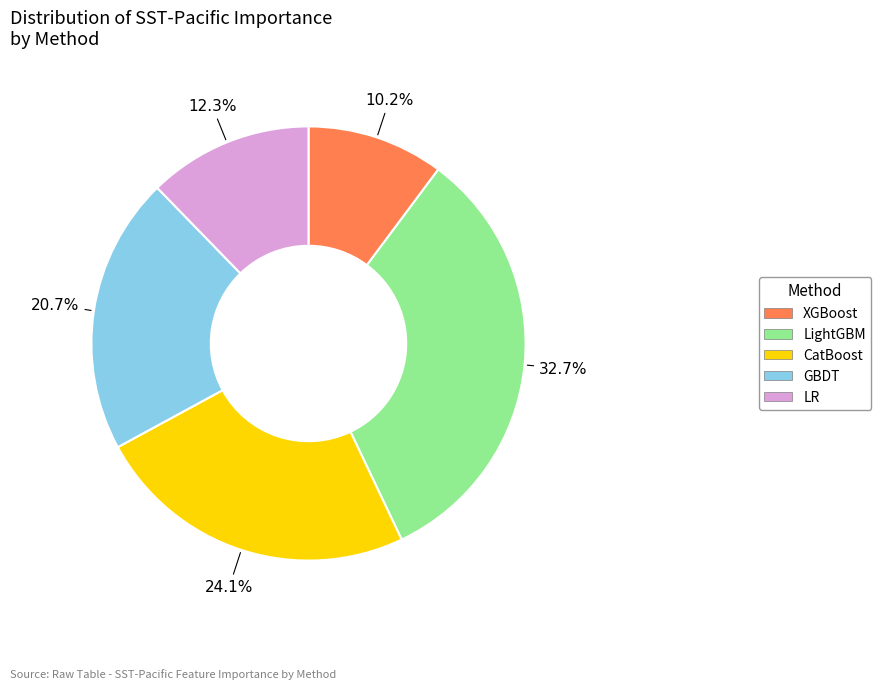

Between LR and GBDT, which is larger?

GBDT